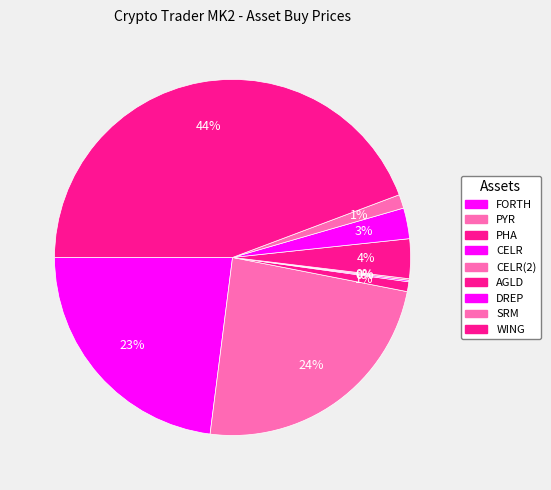

To the nearest percent, what portion does WING represent?

44%